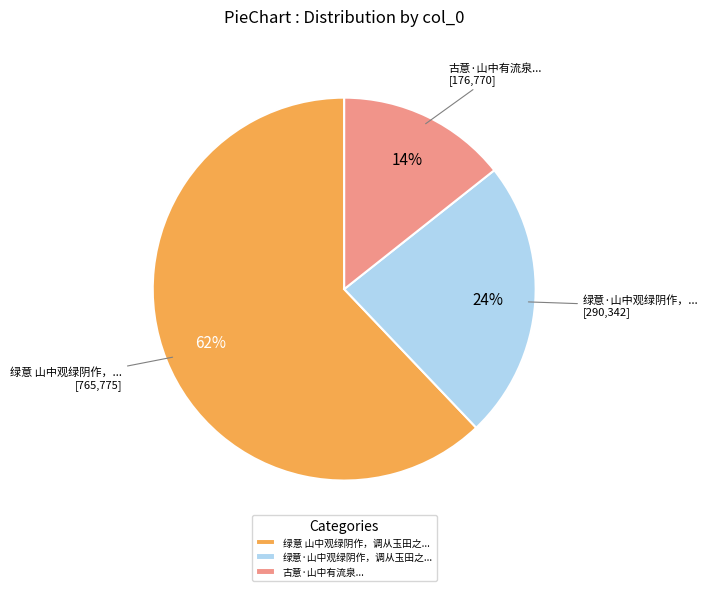

What is the ratio of the value at 绿意 山中观绿阴作，调从玉田之... to the value at 绿意·山中观绿阴作，调从玉田之...?

2.6